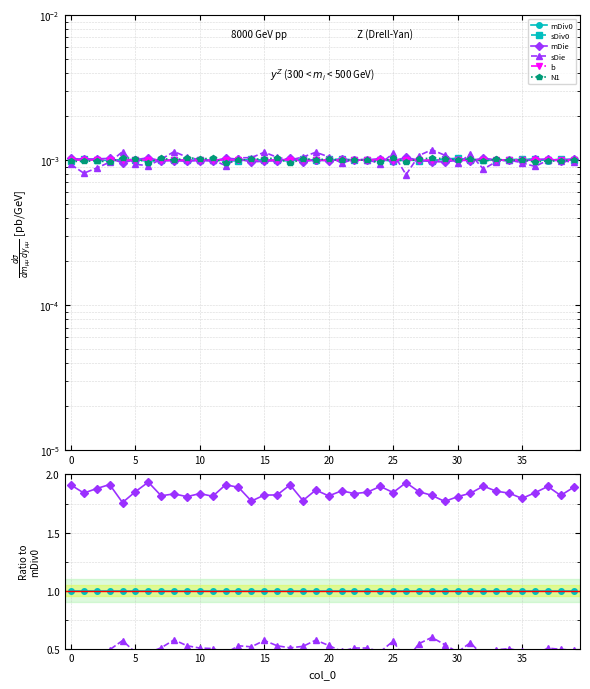

Which has a higher value, 30 or 10?

30